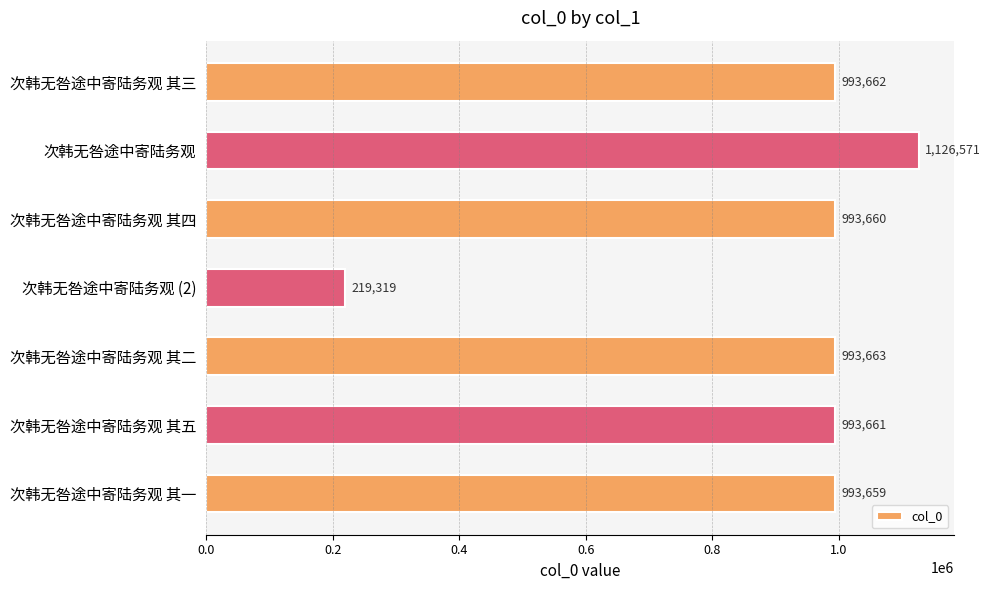

Reading top to bottom, extract all data points from this chart.

993662	1126571	993660	219319	993663	993661	993659